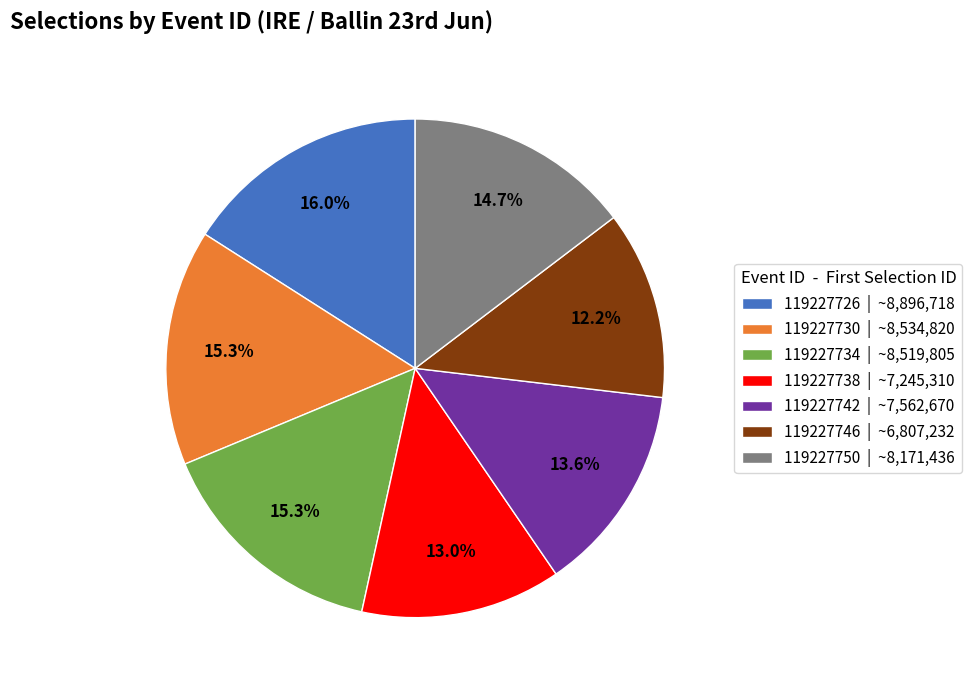

What percentage do 119227742 | ~7,562,670 and 119227746 | ~6,807,232 together represent?

25.8%